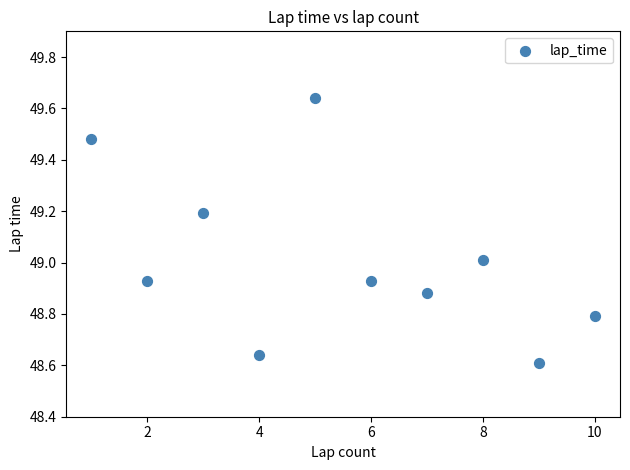

What is the range of Y values (max minus min)?

1.0